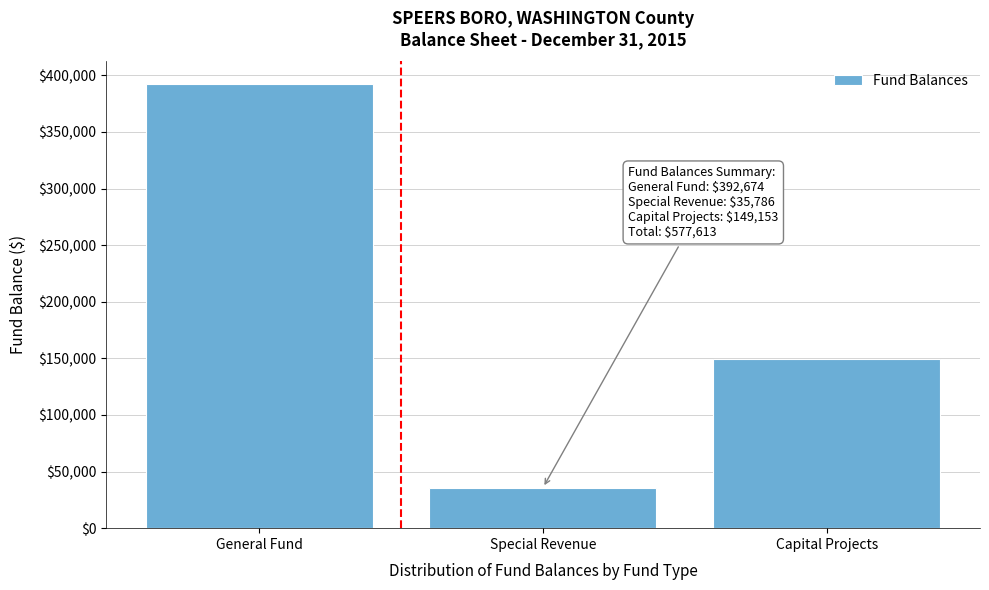

Reading left to right, list all the values displayed in this chart.

392674	35786	149153